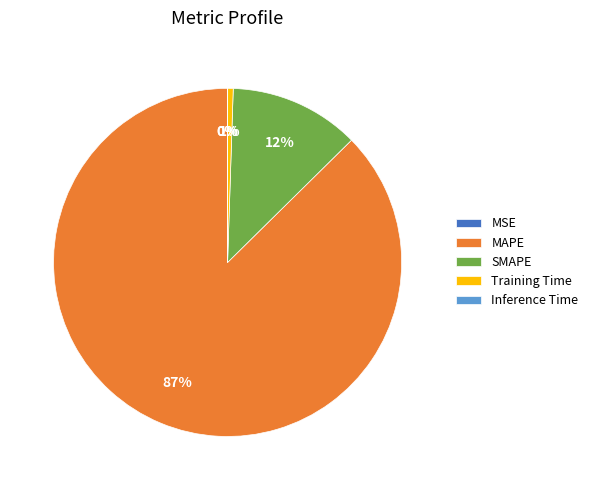

Is the sum of Training Time and MAPE greater than half?

Yes